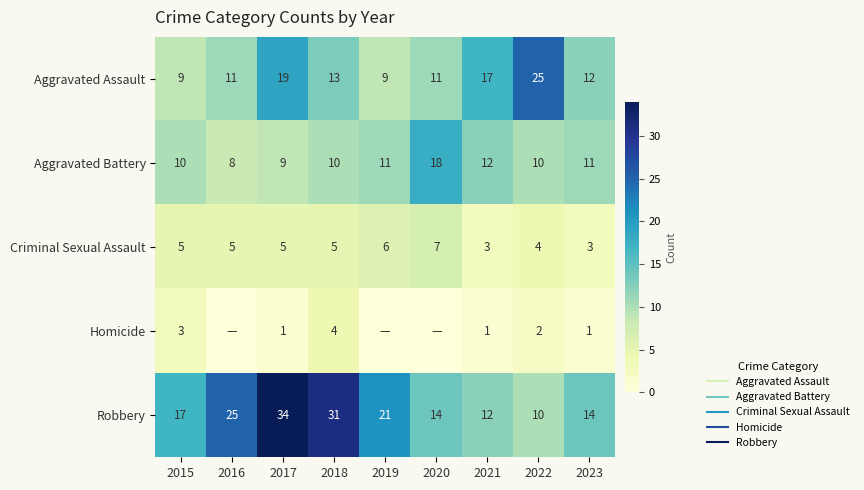

What is the spread (max minus min) of values at 2017?

33